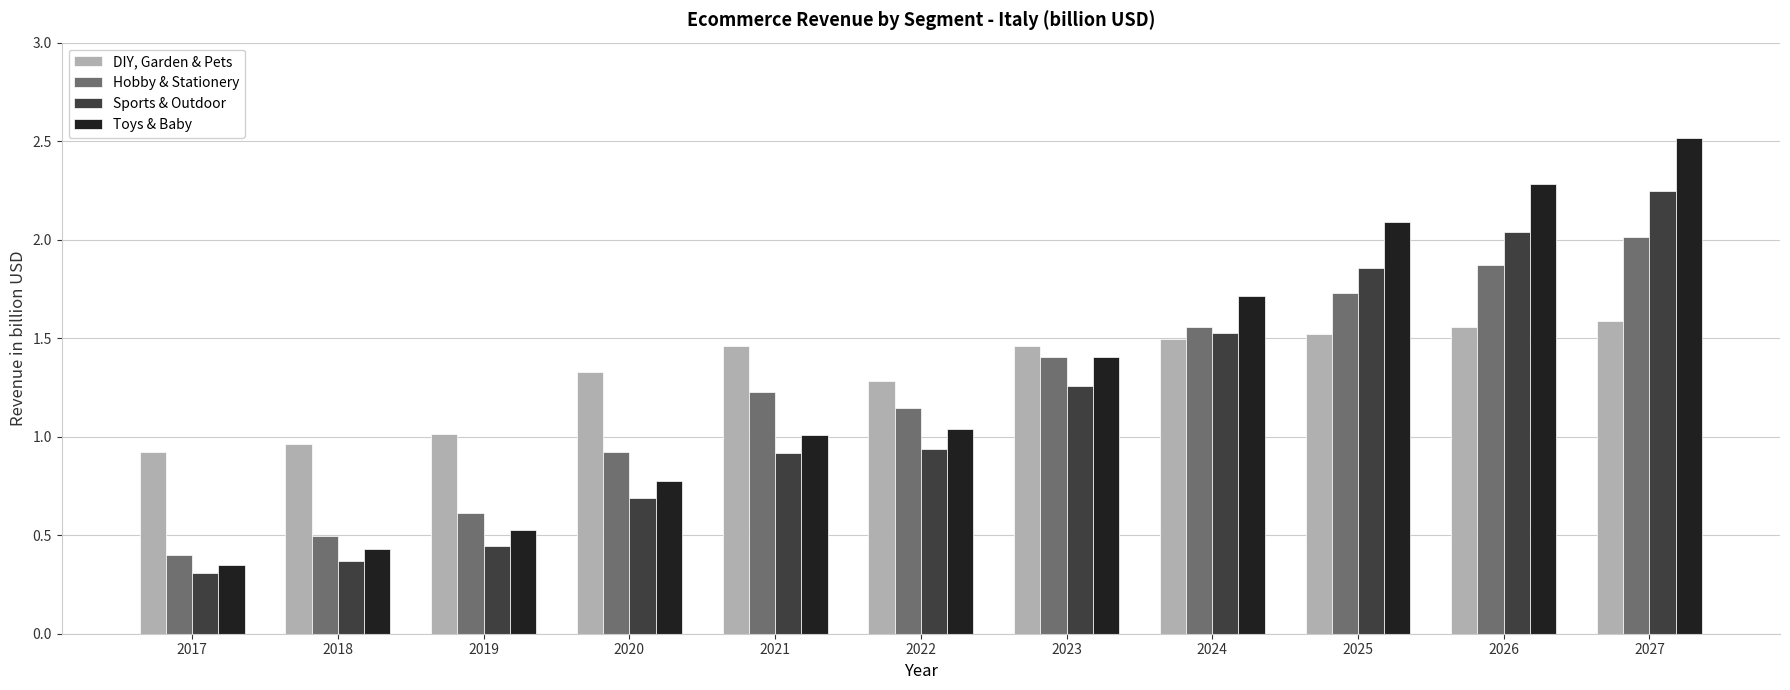

Which series has the widest spread of values?

Toys & Baby